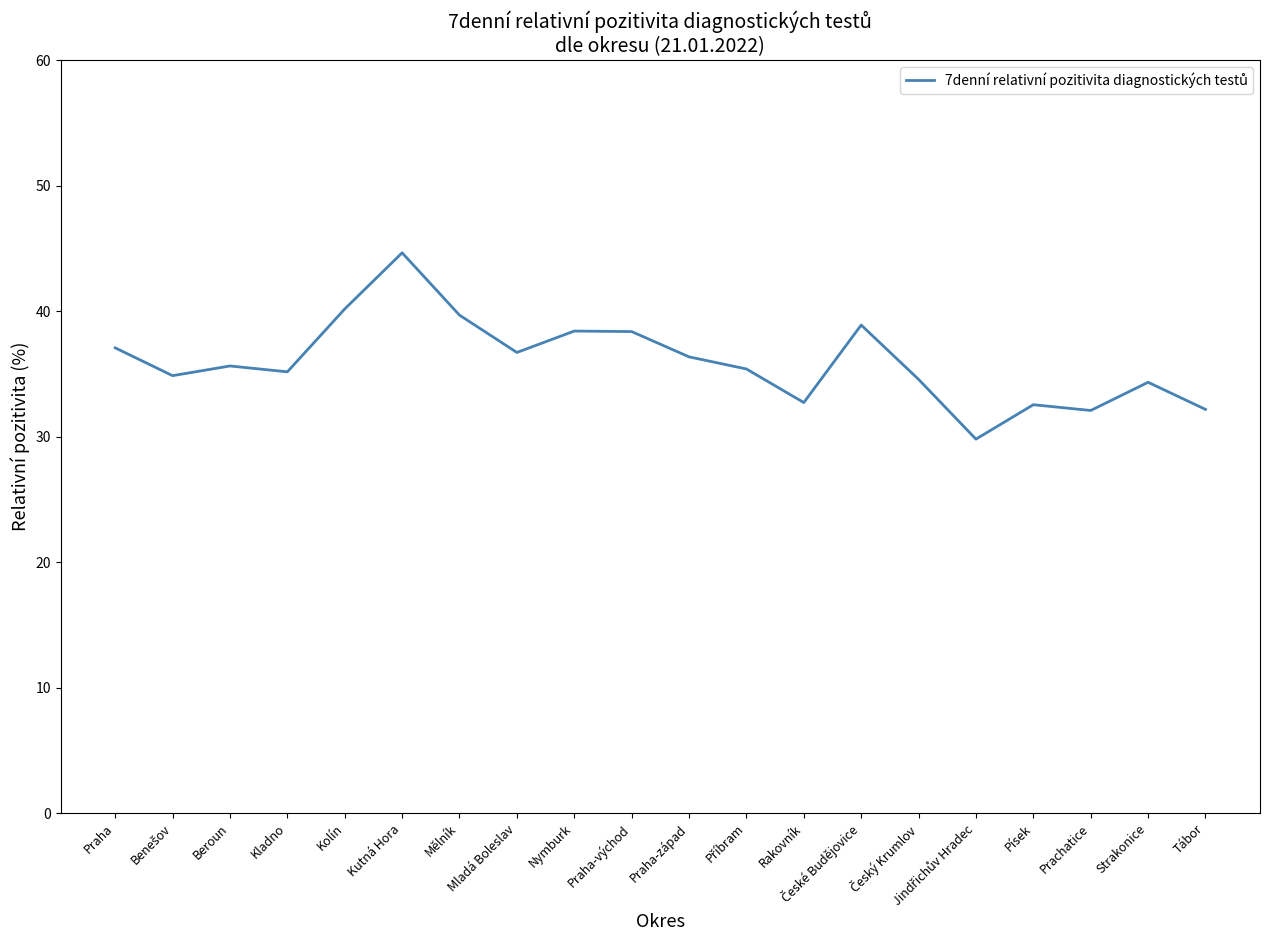

What is the approximate value at Mělník?

39.7